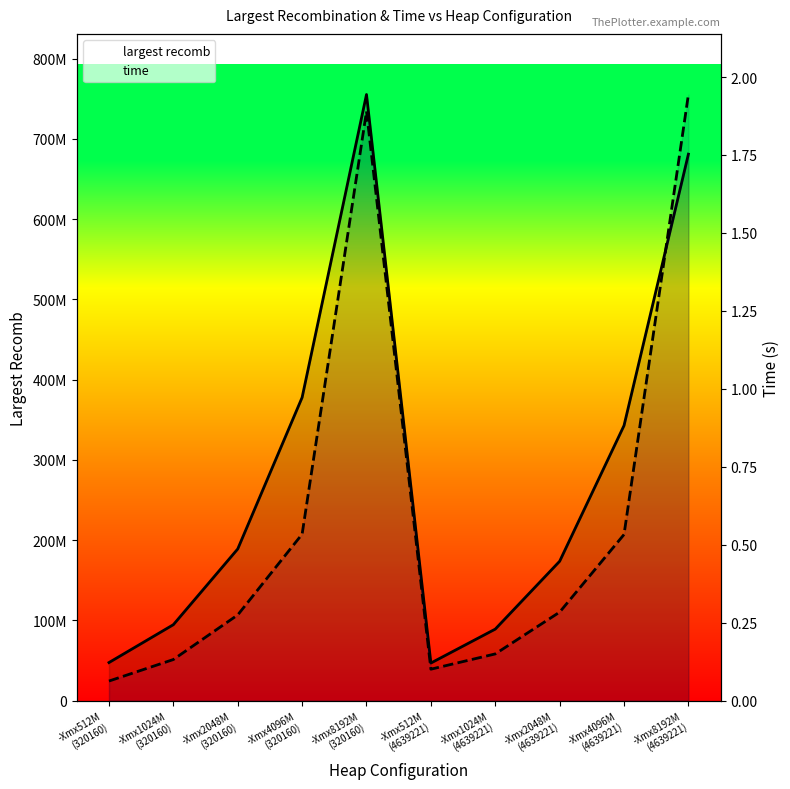

At which label does largest recomb reach its peak?

-Xmx8192M
(320160)